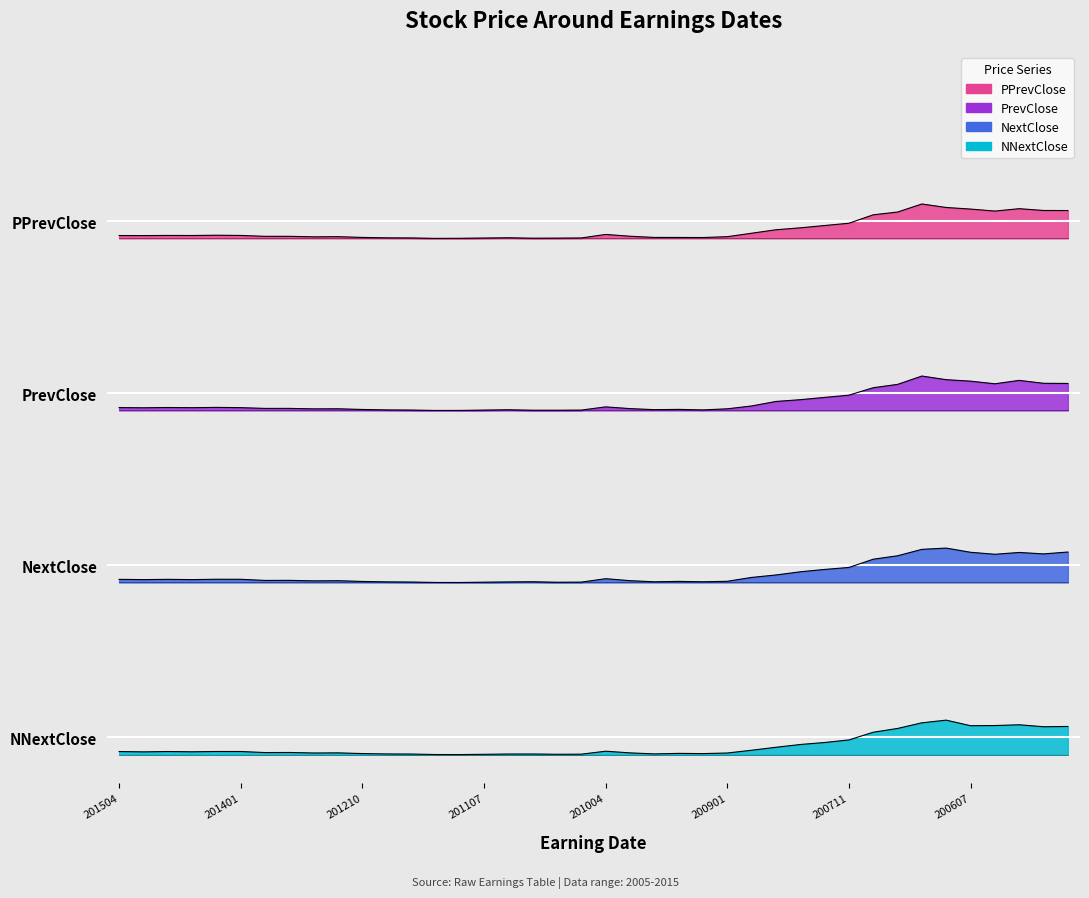

Where is NNextClose nearest to the value 5?

200711